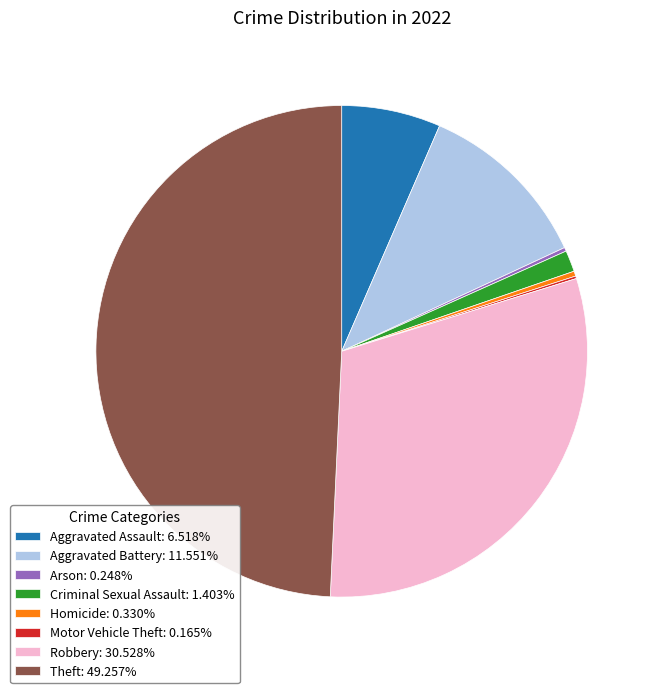

Does Robbery: 30.528% account for over 50% of the chart?

No